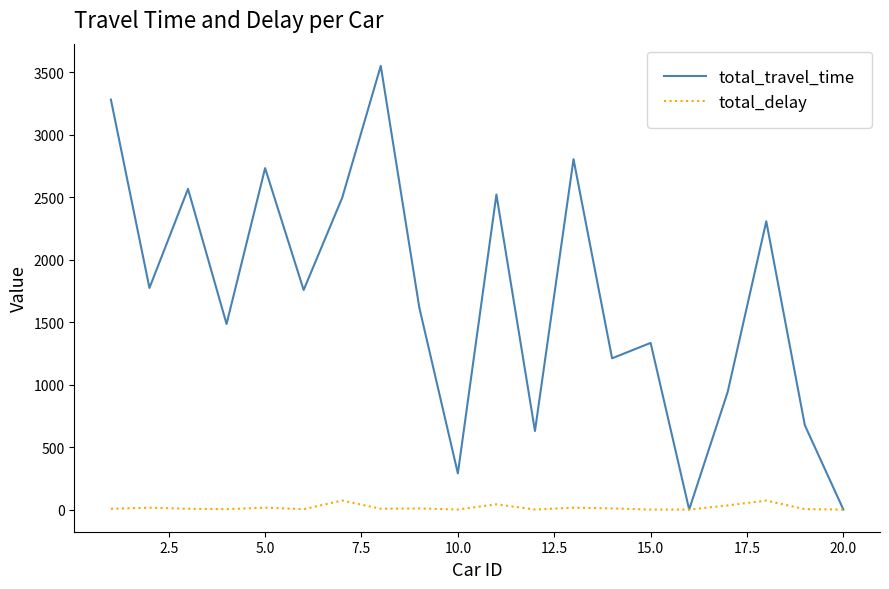

Which series has the widest spread of values?

total_travel_time